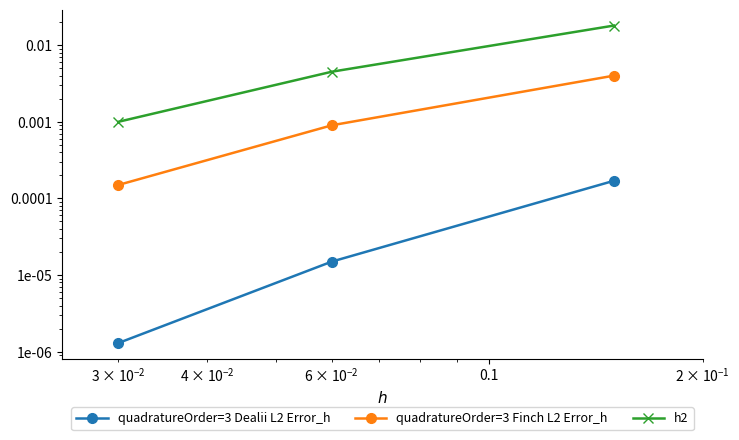

What are all the series names shown in the legend?

quadratureOrder=3 Dealii L2 Error_h, quadratureOrder=3 Finch L2 Error_h, h2